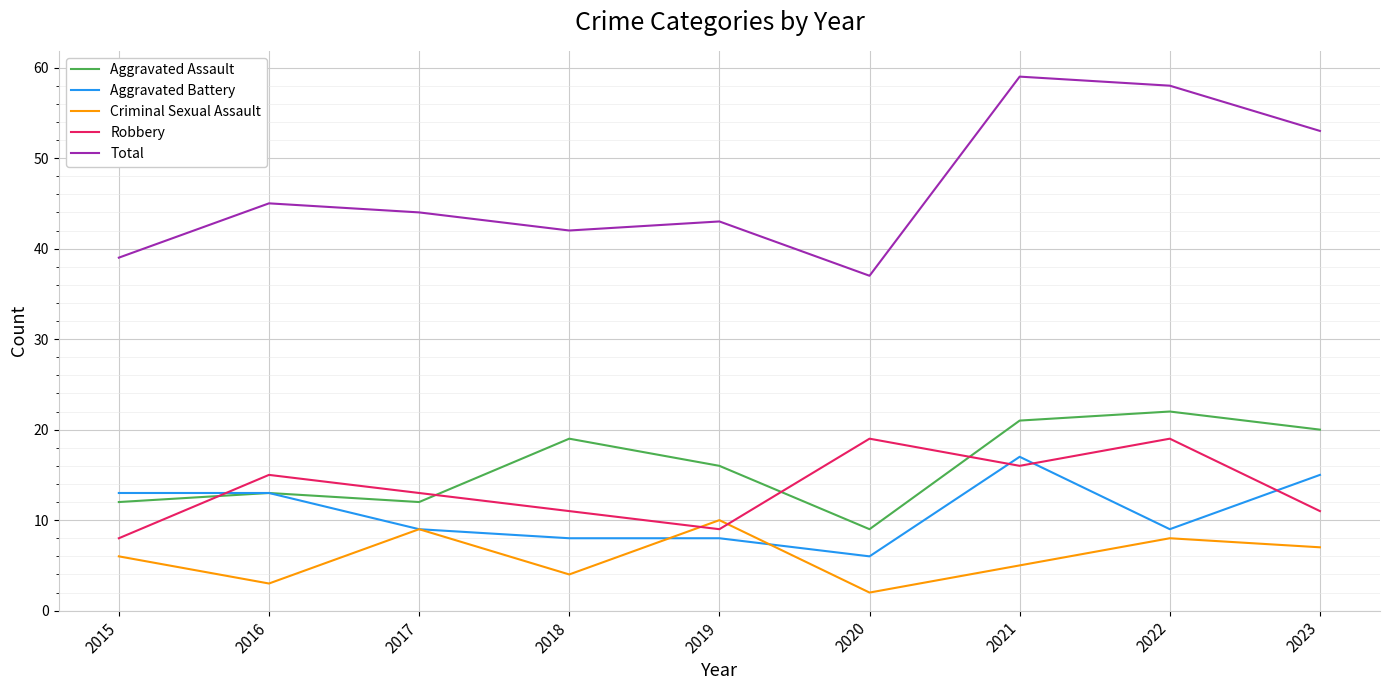

The Criminal Sexual Assault series shows 7 at 2021. True or false?

False